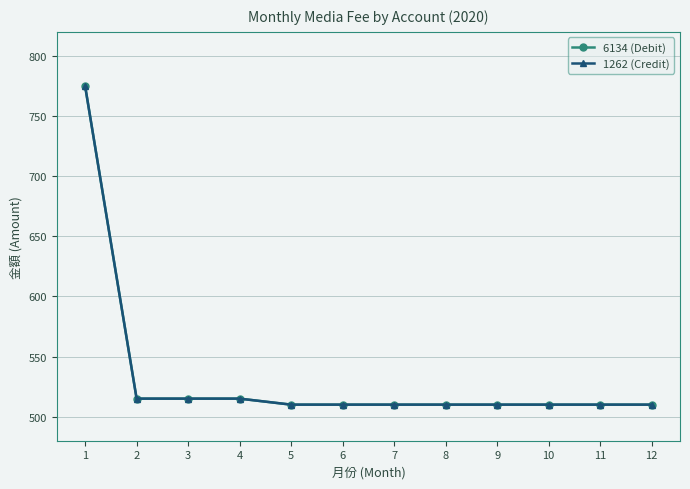

What is the approximate value of 1262 (Credit) at 1, to the nearest 50?

800